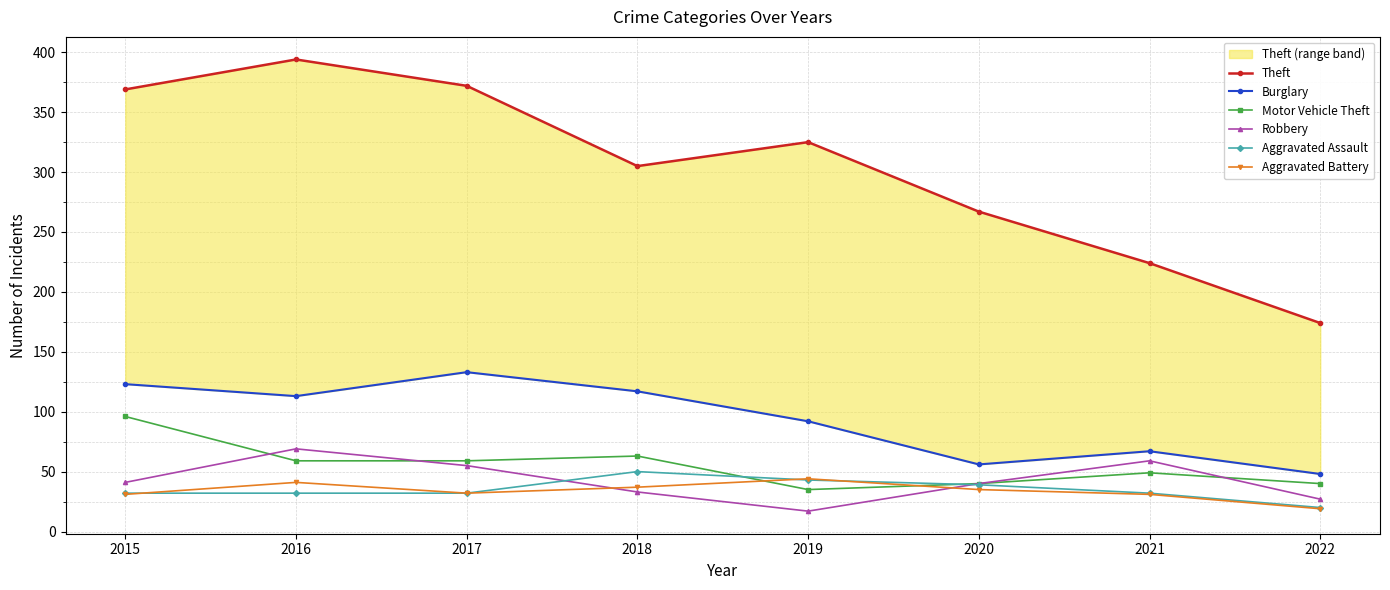

Reading right to left, list all the values displayed in this chart.

Theft: 2022=174	2021=224	2020=267	2019=325	2018=305	2017=372	2016=394	2015=369
Burglary: 2022=48	2021=67	2020=56	2019=92	2018=117	2017=133	2016=113	2015=123
Motor Vehicle Theft: 2022=40	2021=49	2020=40	2019=35	2018=63	2017=59	2016=59	2015=96
Robbery: 2022=27	2021=59	2020=40	2019=17	2018=33	2017=55	2016=69	2015=41
Aggravated Assault: 2022=20	2021=32	2020=39	2019=43	2018=50	2017=32	2016=32	2015=32
Aggravated Battery: 2022=19	2021=31	2020=35	2019=44	2018=37	2017=32	2016=41	2015=31